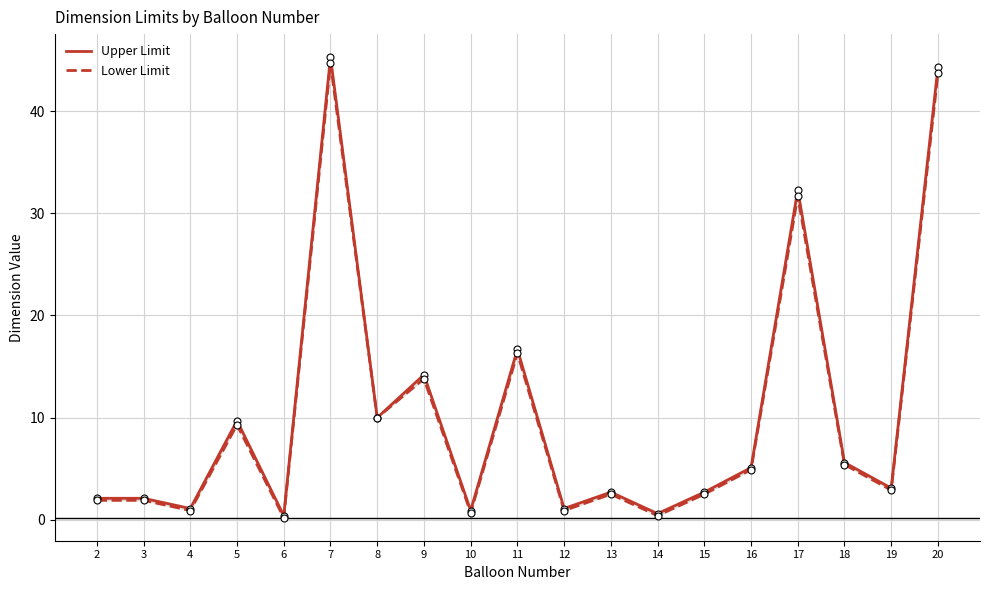

What is the difference between the second highest and second lowest values in the Lower Limit series?

43.3